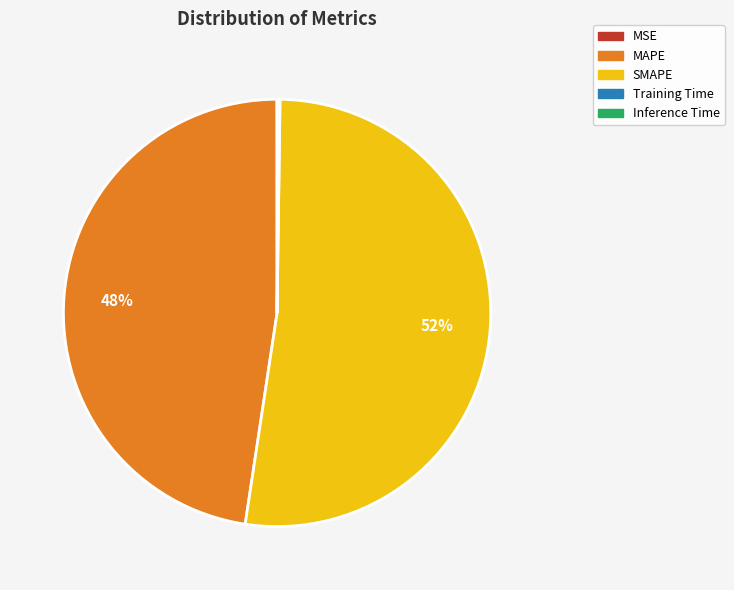

To the nearest percent, what is the difference between the largest and smallest slice percentages?

52%